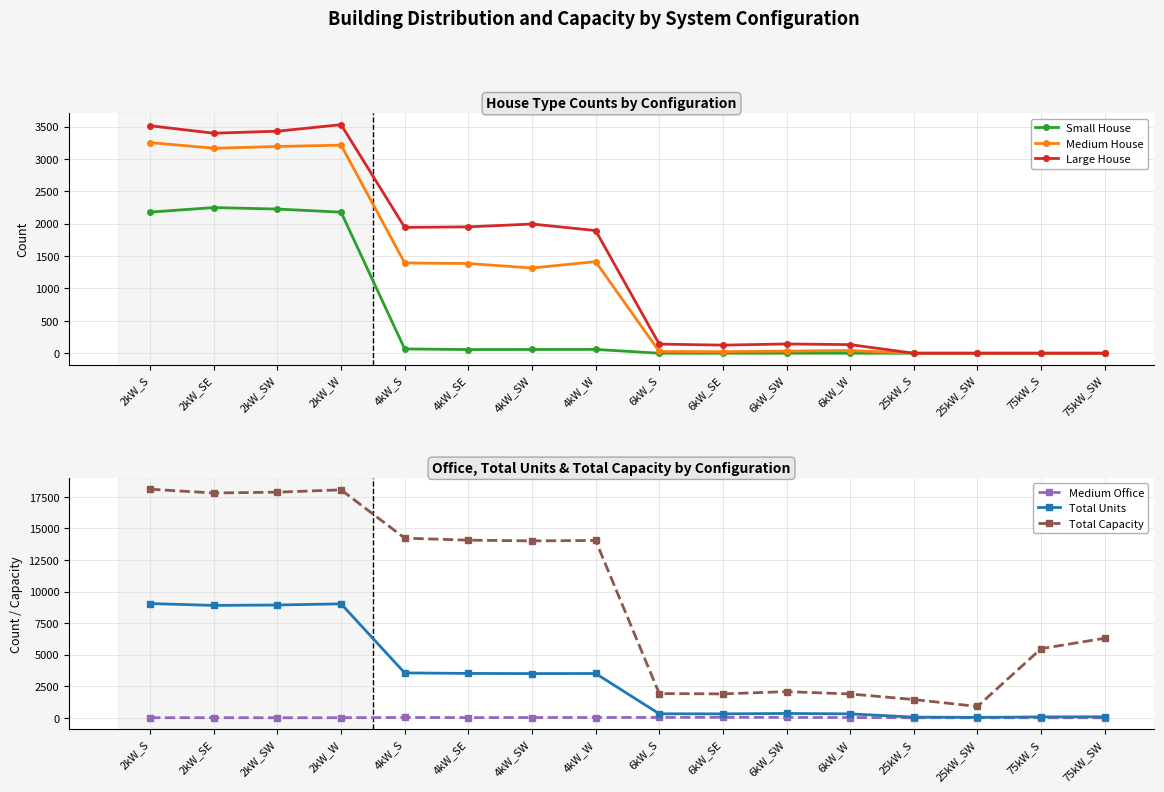

Reading left to right, transcribe all the data shown in this chart.

Small House: 2179	2249	2226	2178	66	57	58	59	0	0	0	0	0	0	0	0
Medium House: 3252	3165	3192	3213	1394	1385	1316	1414	27	24	33	42	0	0	0	0
Large House: 3512	3397	3428	3529	1943	1951	1995	1894	141	125	143	133	0	0	0	0
Medium Office: 9	14	7	11	30	19	25	27	32	40	34	24	6	4	5	3
Total Units: 9048	8899	8932	9024	3556	3516	3502	3510	320	316	346	315	58	36	73	84
Total Capacity: 18096	17798	17864	18048	14224	14064	14008	14040	1920	1896	2076	1890	1450	900	5475	6300